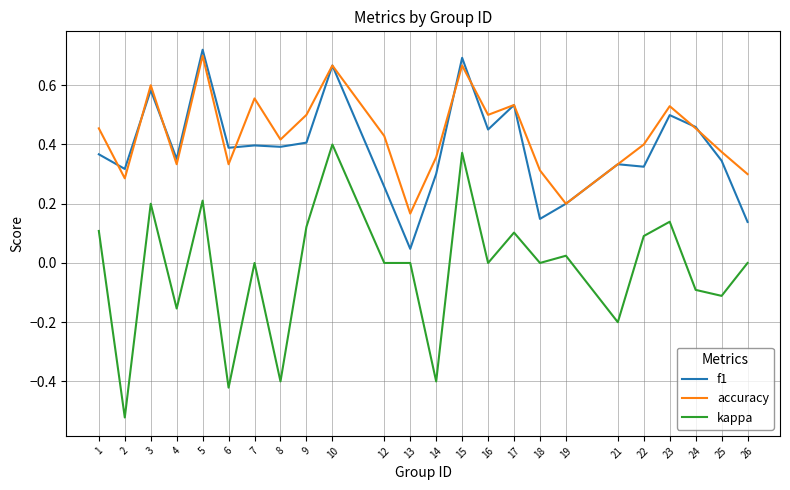

At which category does accuracy reach its first local peak?

3